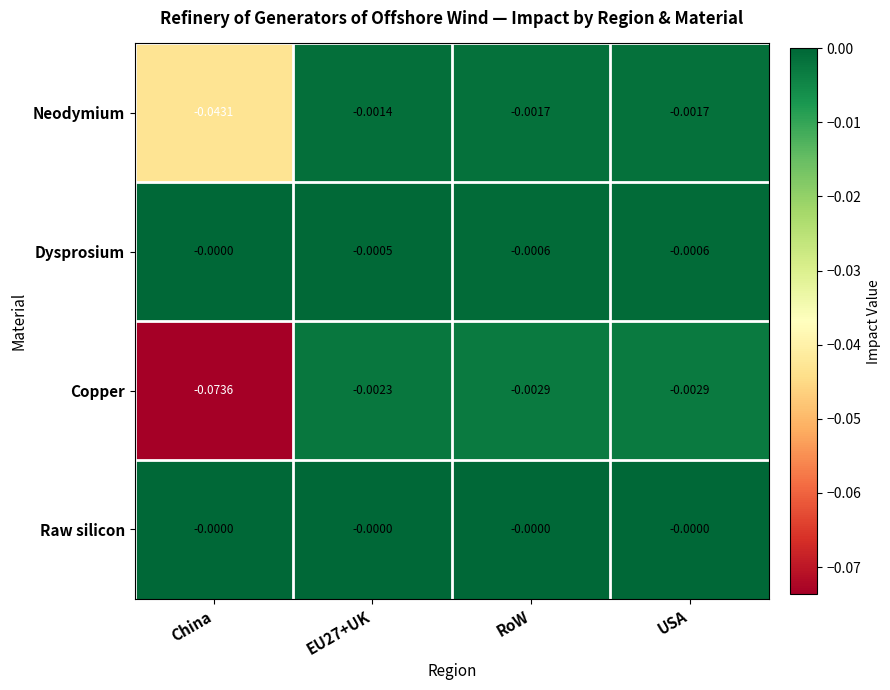

Which series has the largest range (max minus min)?

Copper